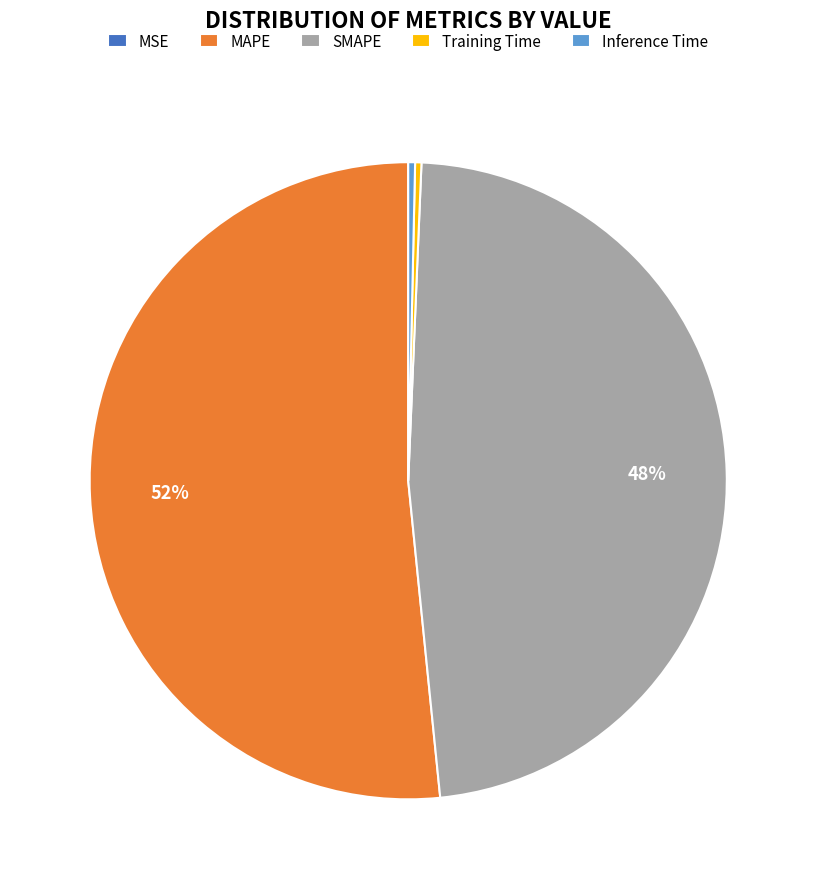

To the nearest percent, what is the difference between the largest and smallest slice percentages?

52%